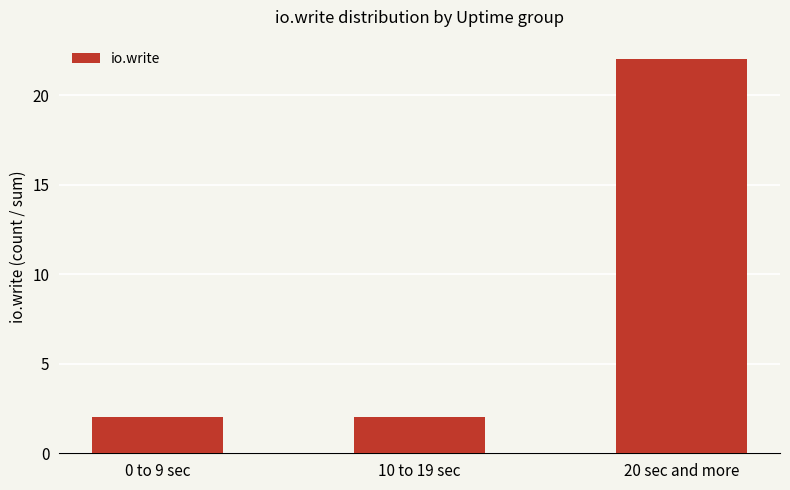

What is the greatest value displayed?

22